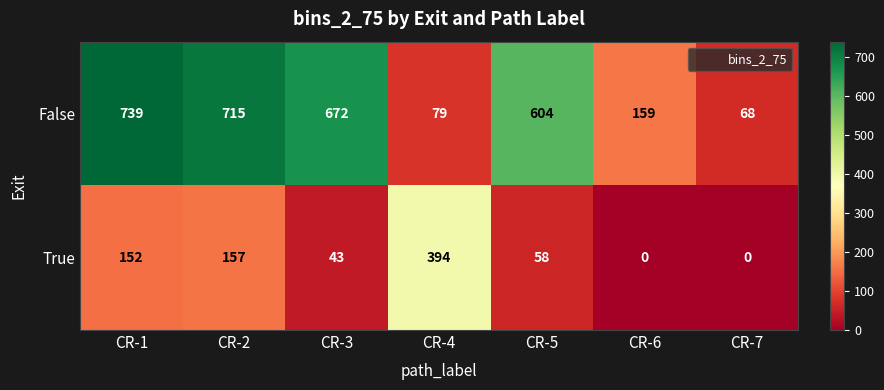

The False series shows 973 at CR-5. True or false?

False